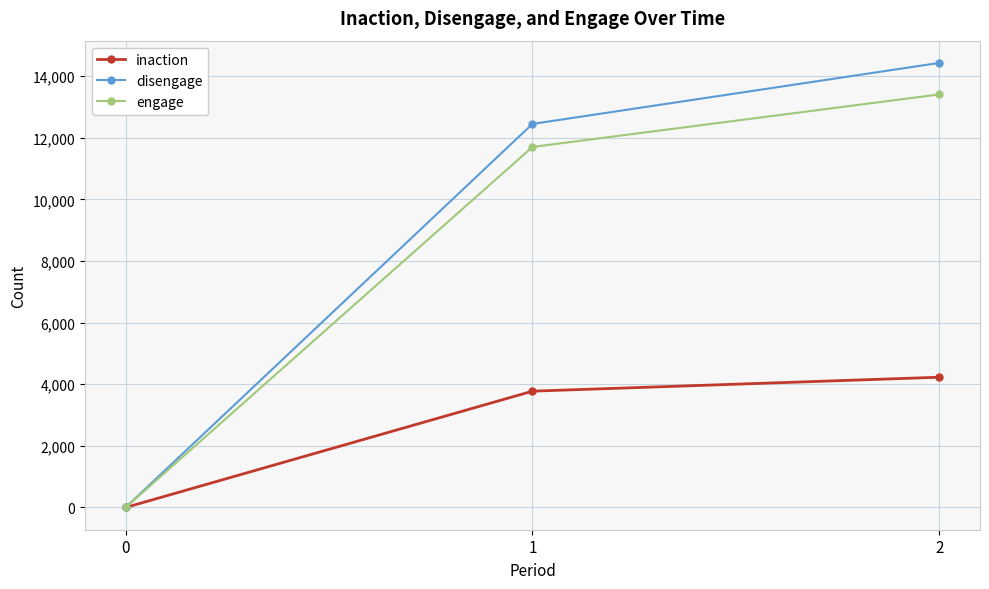

Which series has the widest spread of values?

disengage